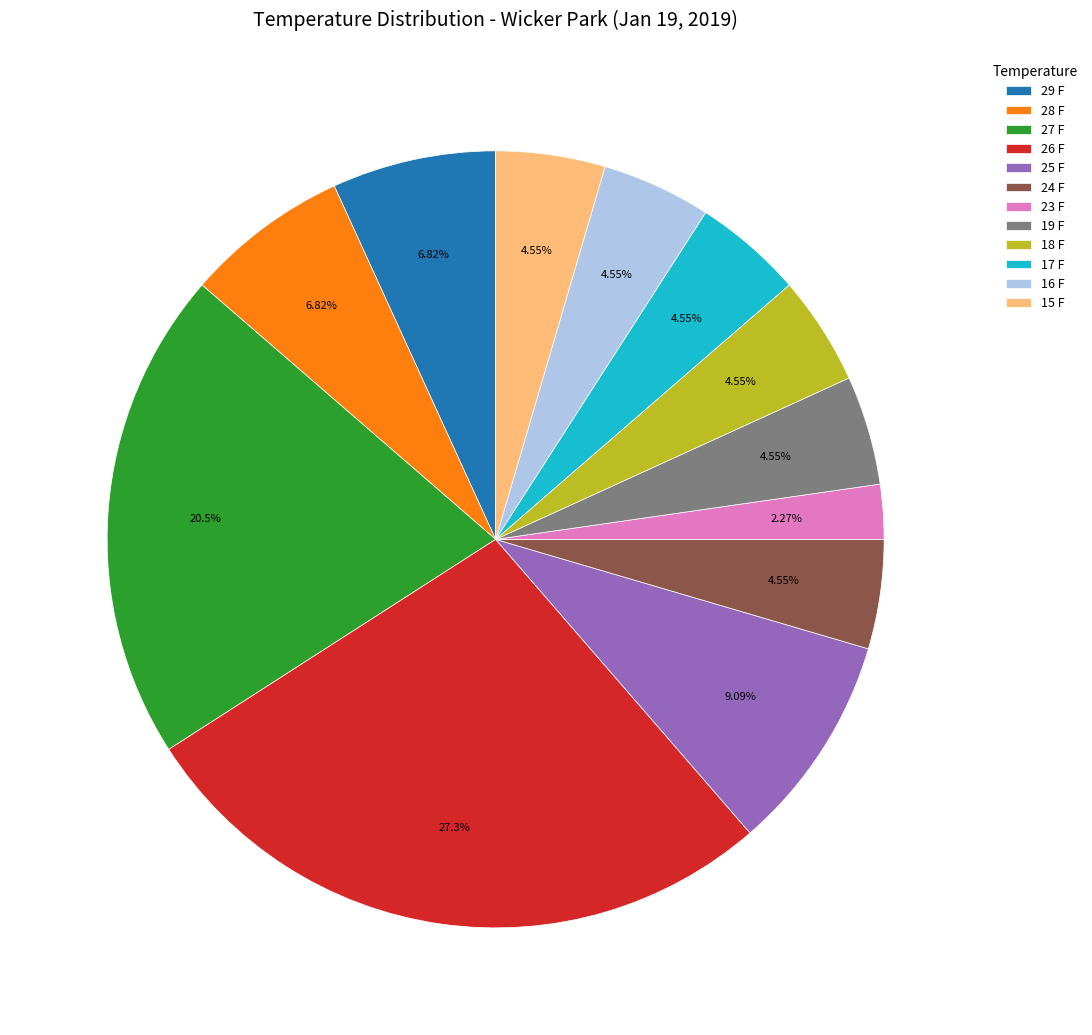

What percentage do 23 F and 25 F together represent?

11.4%